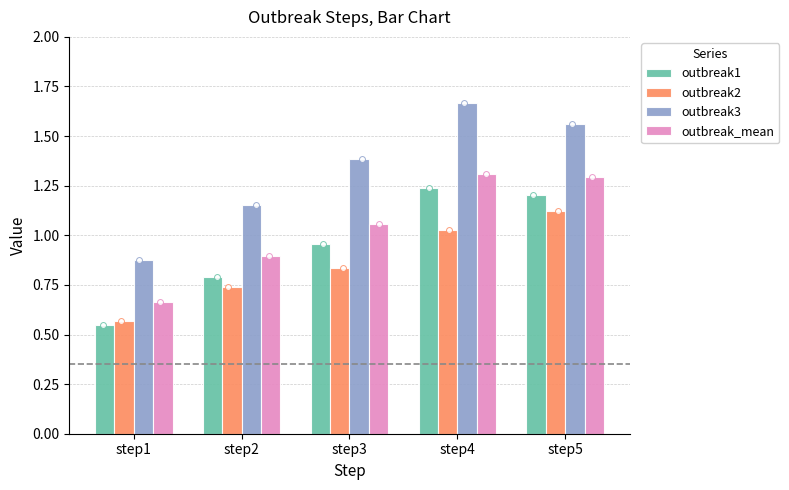

What are all the series names shown in the legend?

outbreak1, outbreak2, outbreak3, outbreak_mean